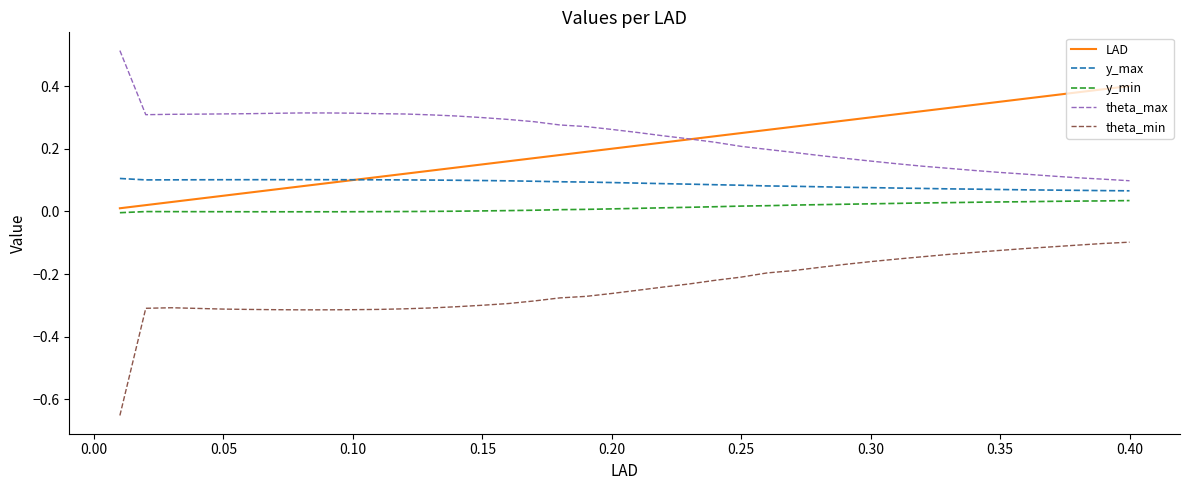

Does the chart have visible grid lines?

No